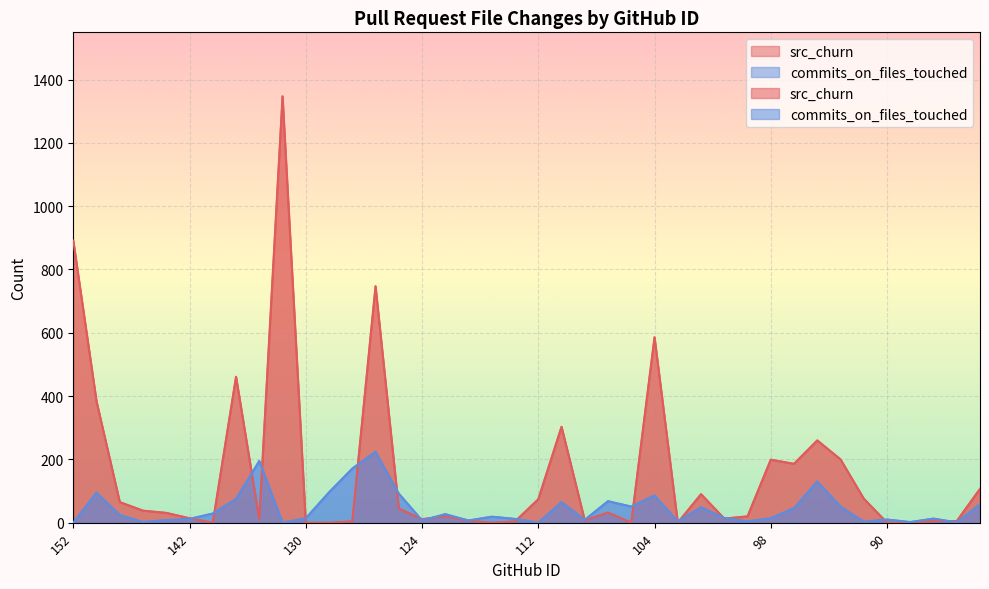

In src_churn, how many points are lower than both neighbors (excluding endpoints)?

9